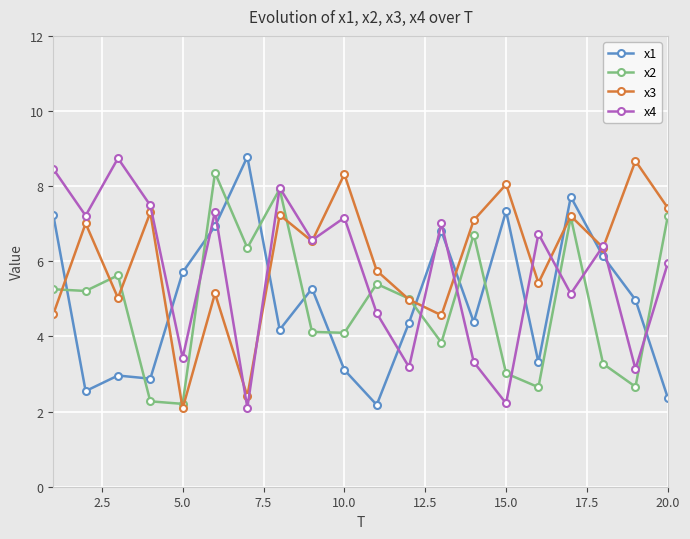

What is the difference between the second highest and second lowest values in the x2 series?

5.7